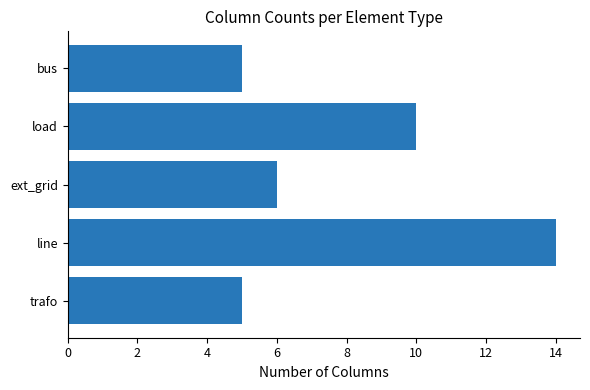

What is the difference between the second highest and second lowest values?

5